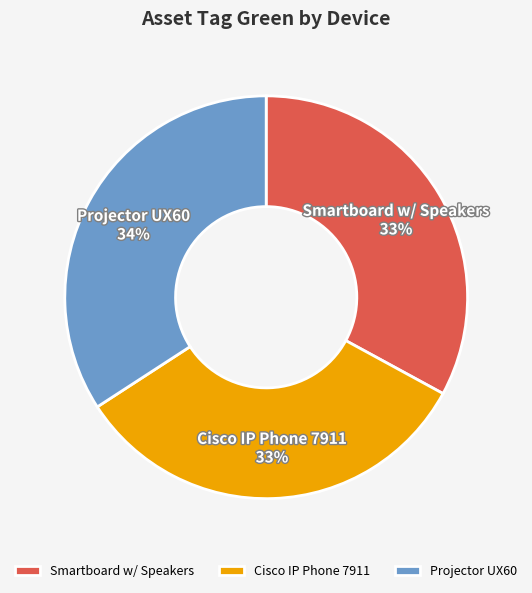

Which category has the biggest portion of the pie?

Projector UX60